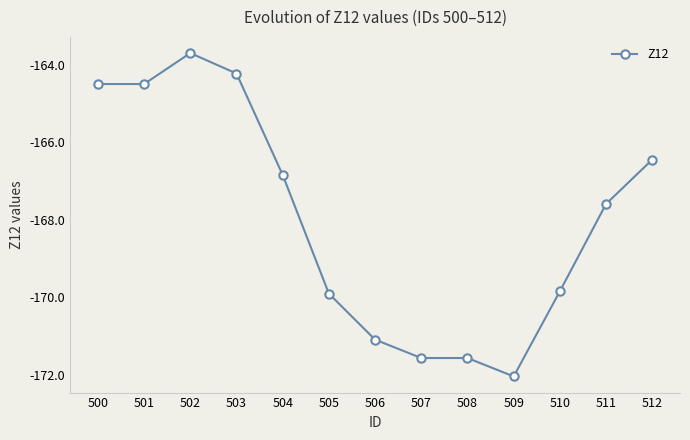

At which category does the chart reach its minimum across all series?

509